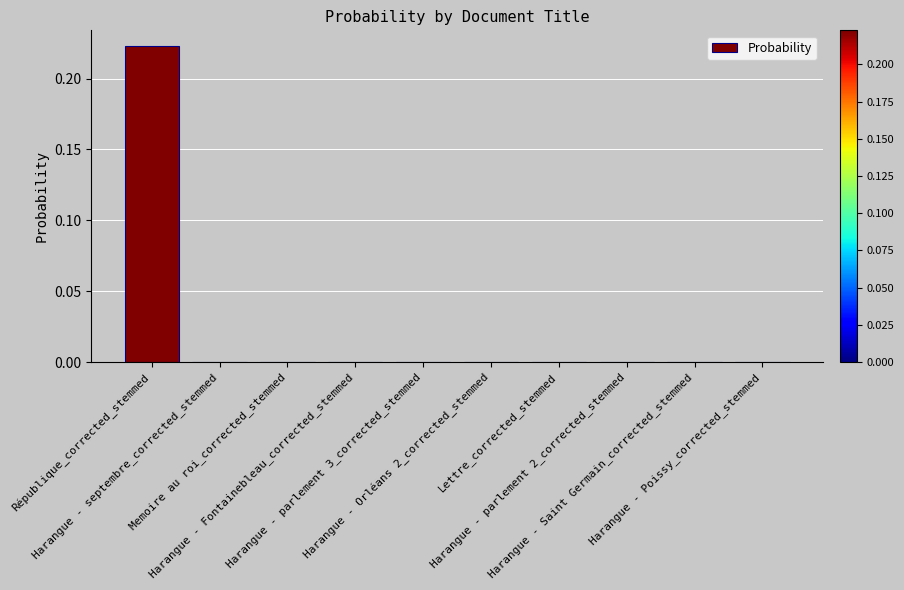

List the labels in order of value, largest first.

République_corrected_stemmed, Harangue - septembre_corrected_stemmed, Memoire au roi_corrected_stemmed, Harangue - Fontainebleau_corrected_stemmed, Harangue - parlement 3_corrected_stemmed, Harangue - Orléans 2_corrected_stemmed, Lettre_corrected_stemmed, Harangue - parlement 2_corrected_stemmed, Harangue - Saint Germain_corrected_stemmed, Harangue - Poissy_corrected_stemmed